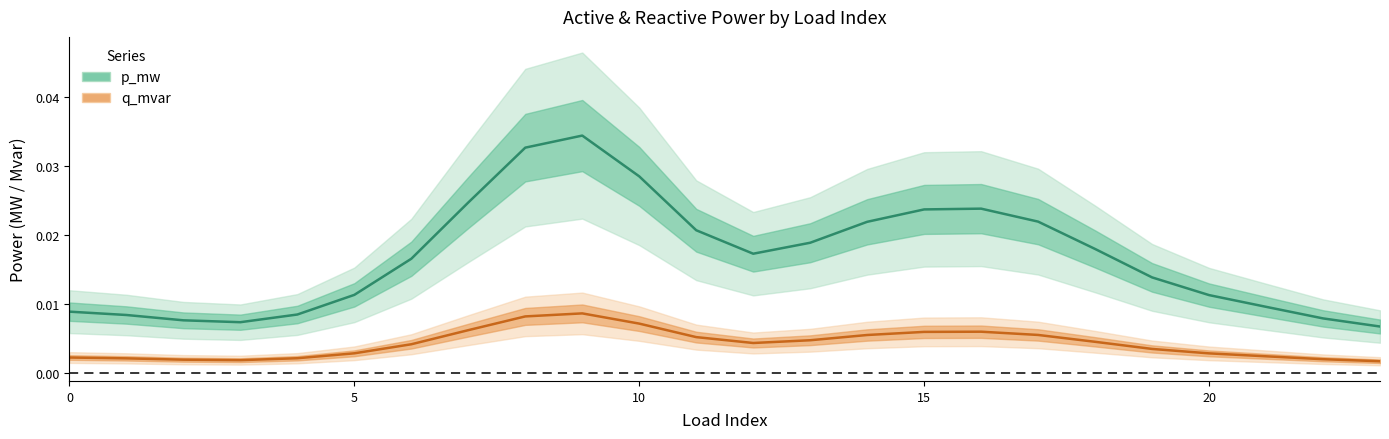

List the series in order of their peak value, highest first.

p_mw, q_mvar